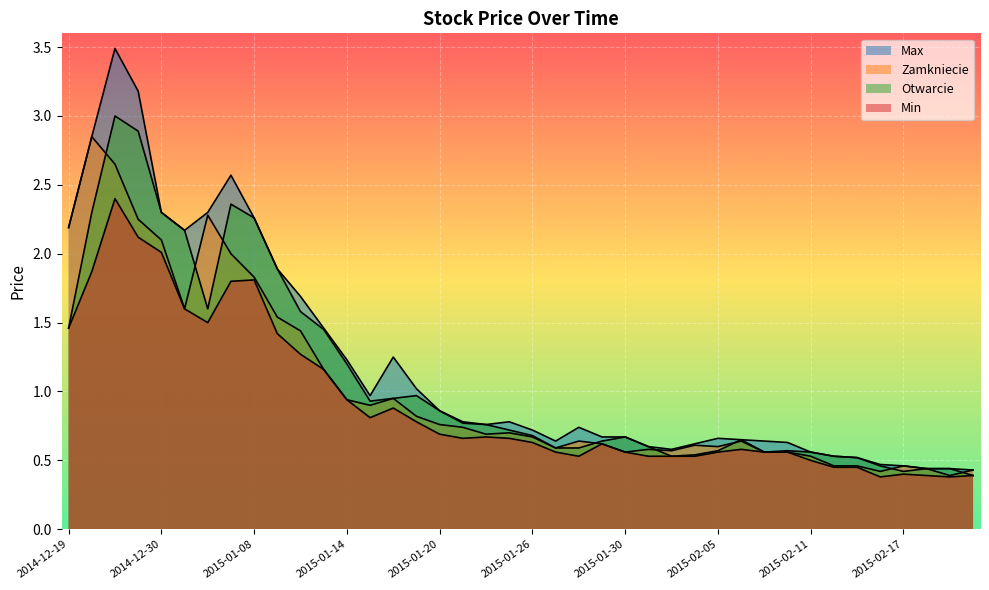

What is the highest value of the Zamkniecie series?

2.9